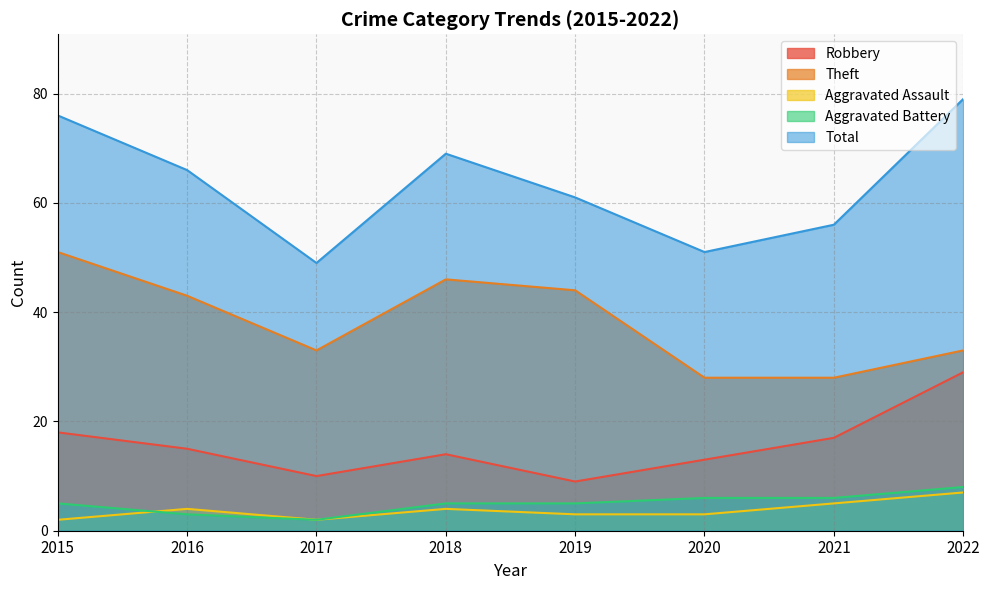

What is the difference between the second highest and minimum values in the Robbery series?

9